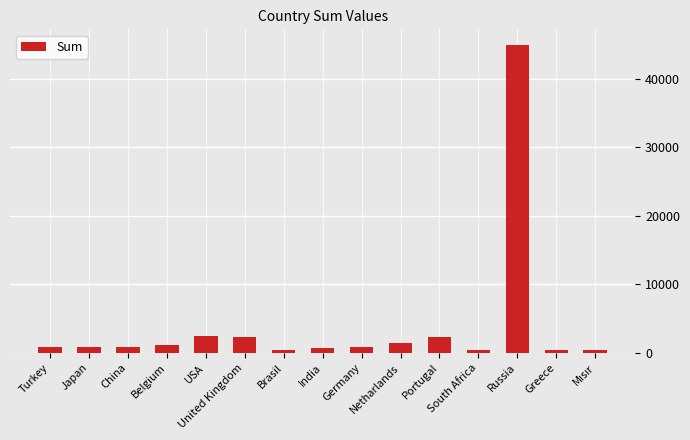

What is the greatest value displayed?

45000